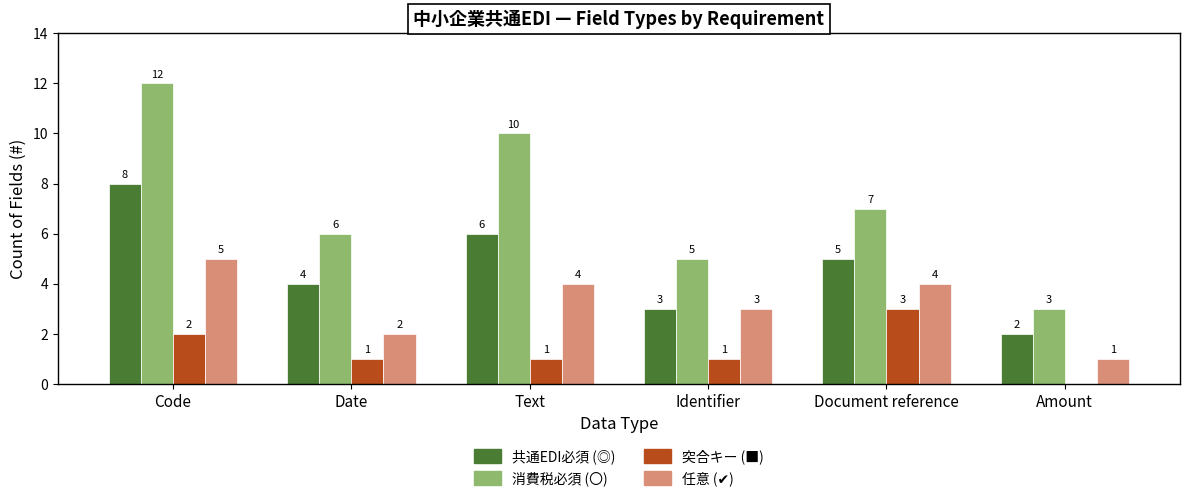

True or false: 突合キー (■) has a value of 1 at Text.

True